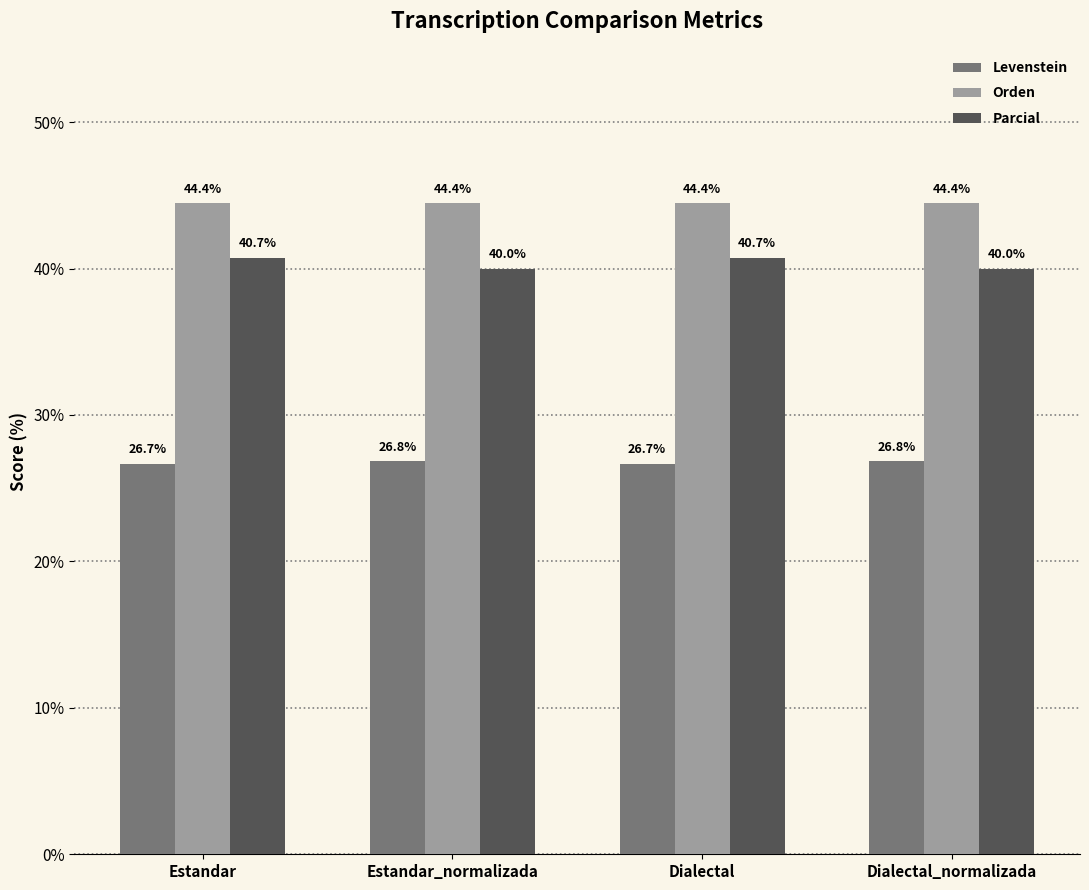

What is the maximum value shown in the chart?

44.4